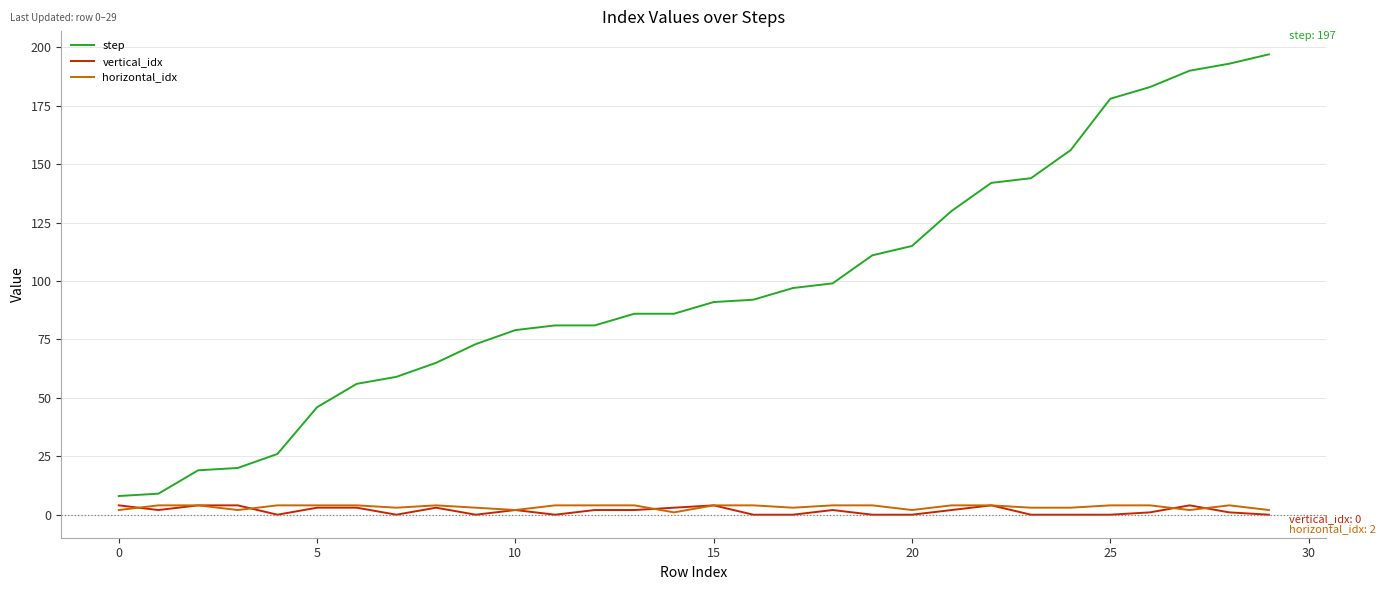

What is the highest value of the vertical_idx series?

4